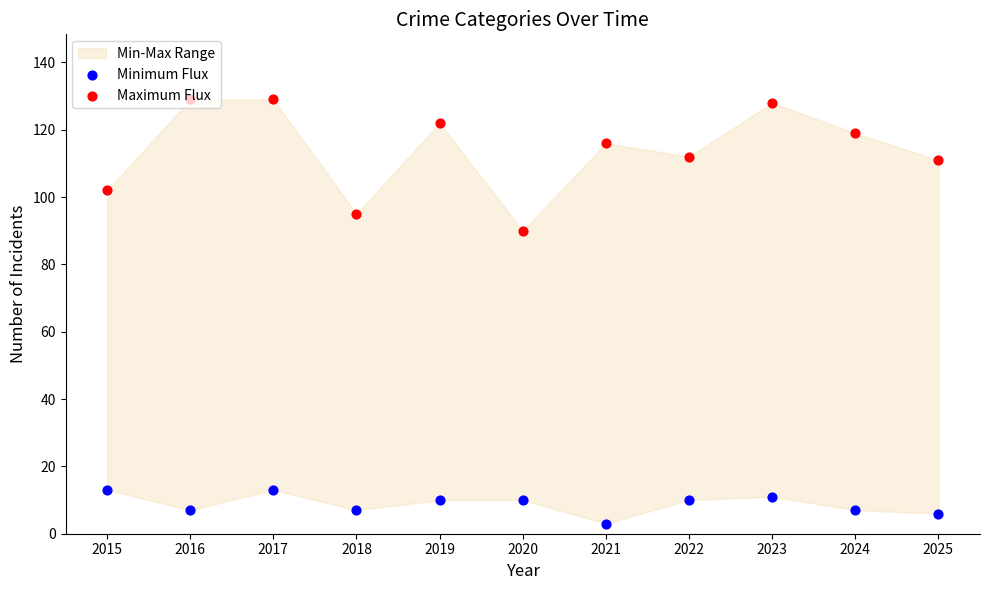

At how many categories does at least one series exceed 54?

11